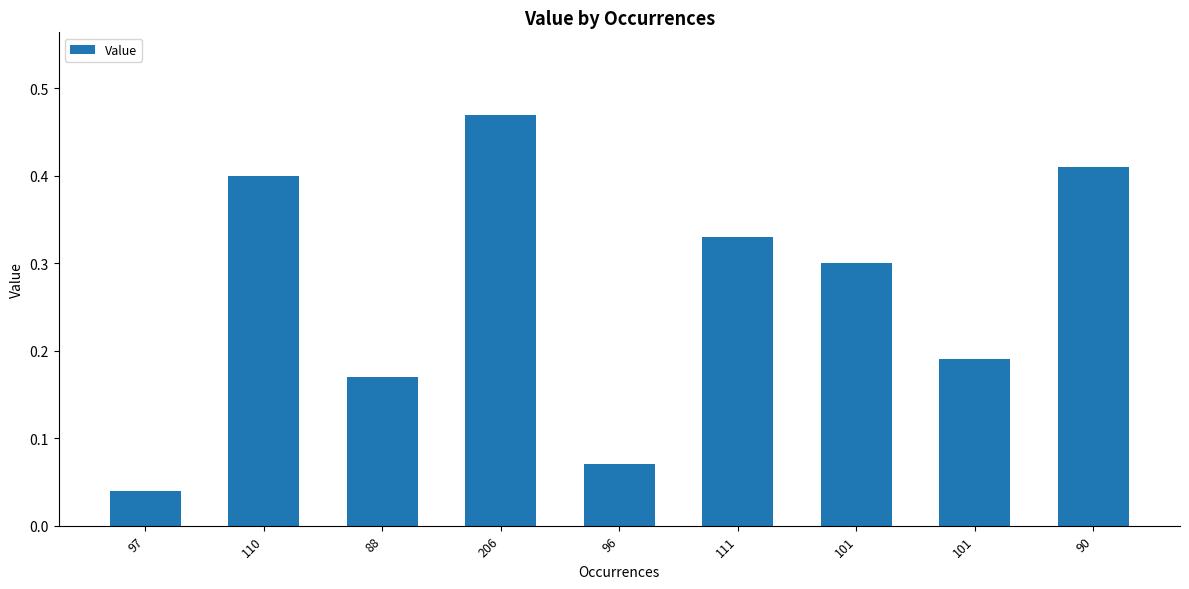

What is the value of the 7th bar from the left?

0.3